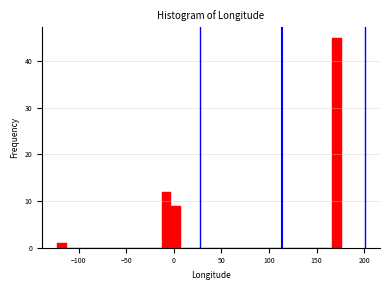

Read against the x-axis, roughly where is the centre of the tallest bar?

170